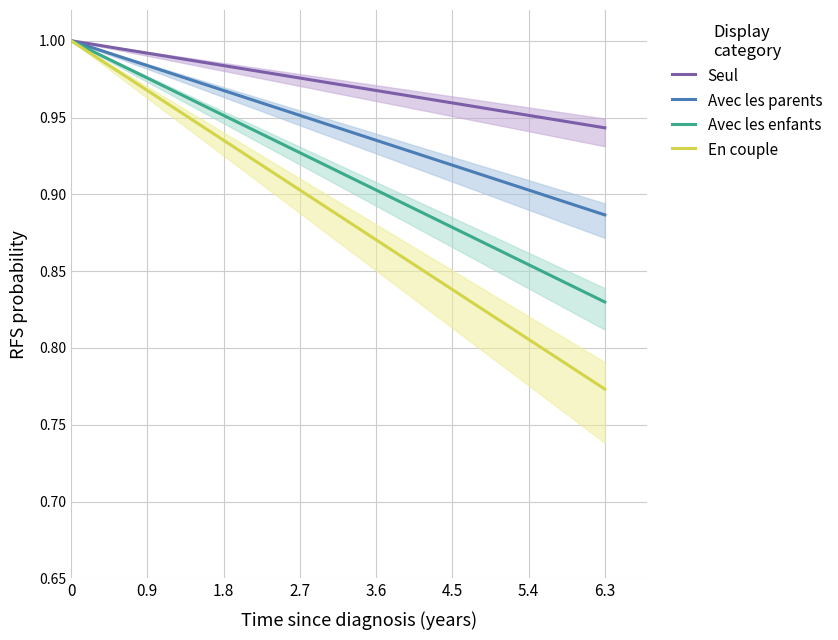

True or false: En couple has a value of 0.9 at 1.8.

True